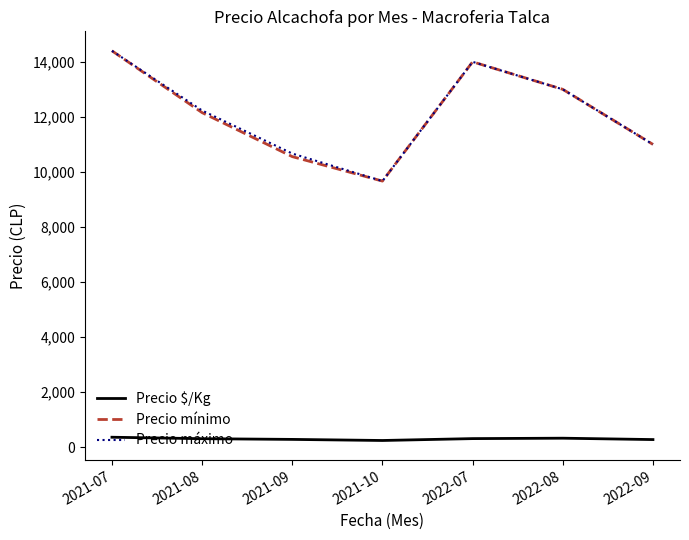

What is the total value across all series at 2021-07?

29160.0